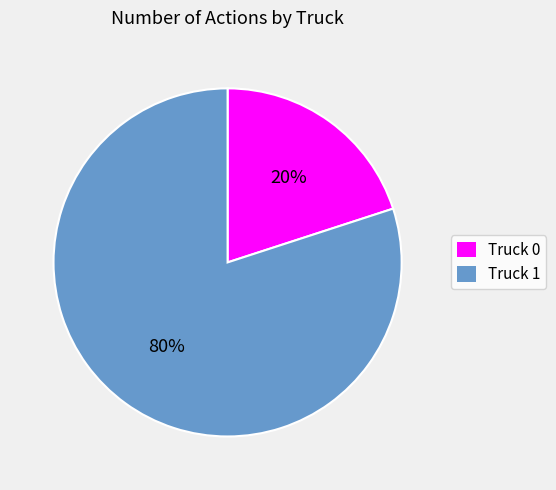

How many slices are in this pie chart?

2